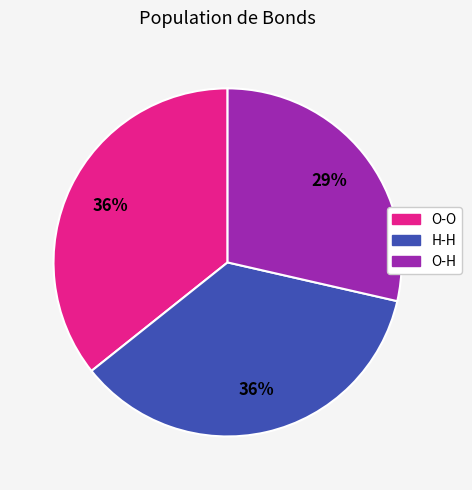

True or false: O-O accounts for 30% of the total.

False